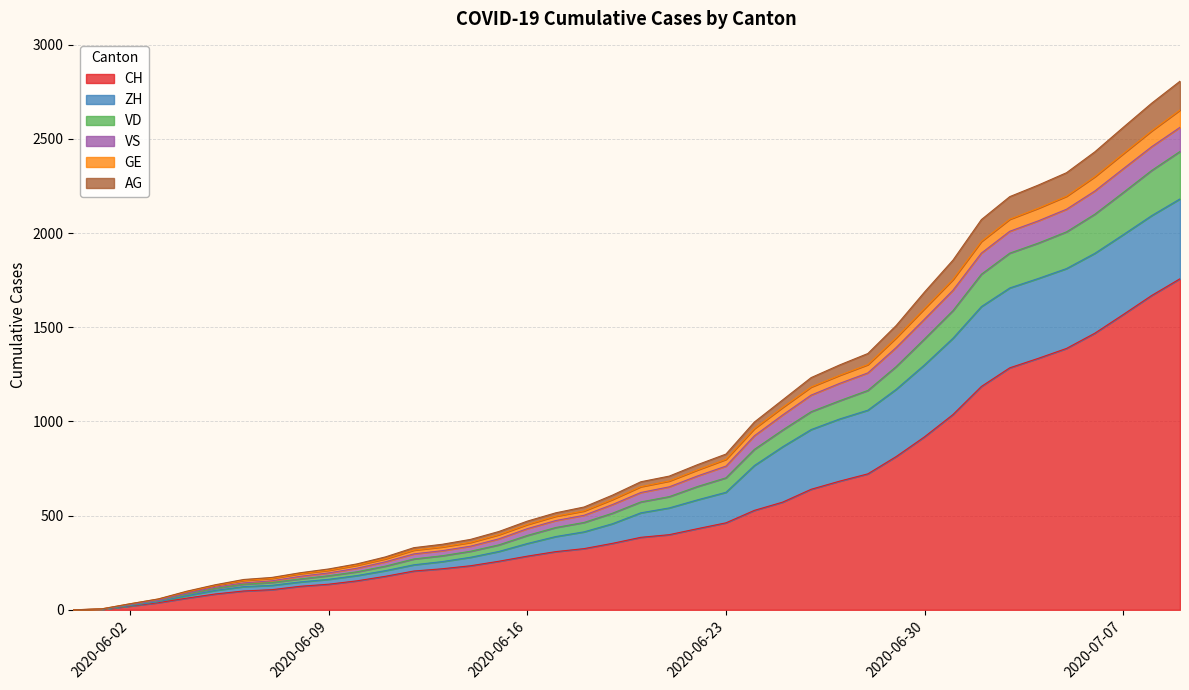

True or false: VD has a value of 212 at 2020-06-19.

False